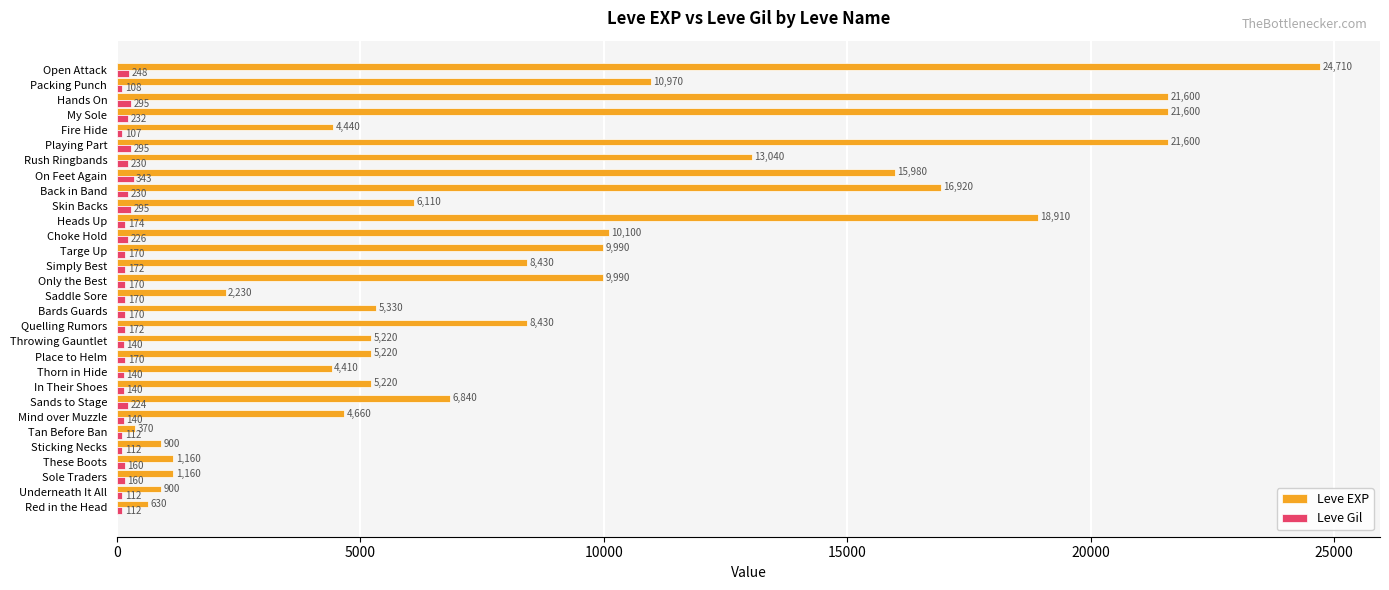

What is the sum of all Leve EXP values?

267070